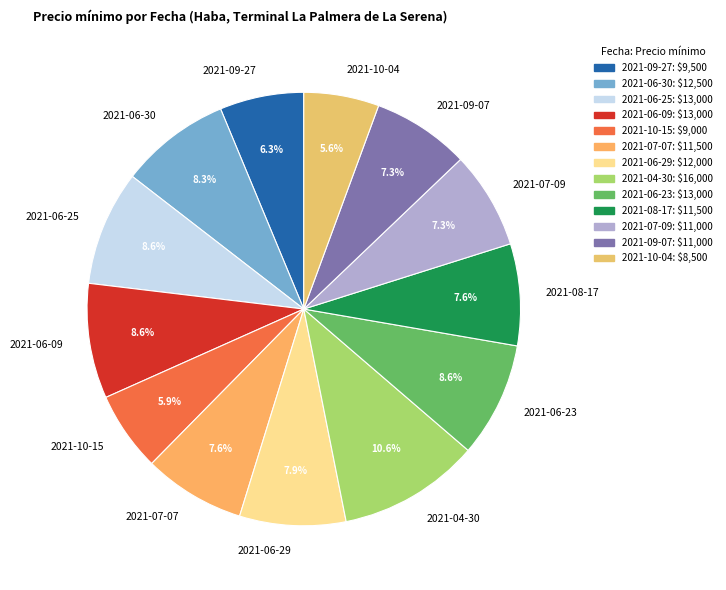

What percentage is NOT represented by 2021-09-27?

93.7%